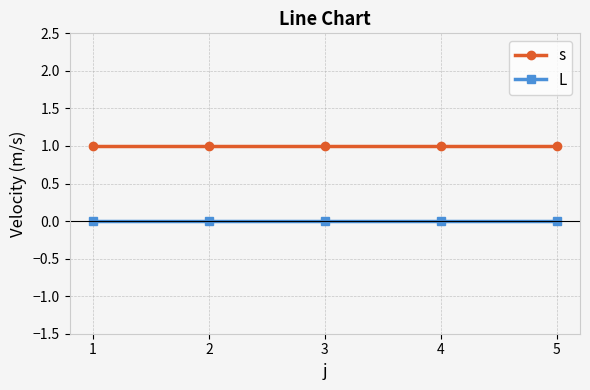

Rank the series at 5 from highest to lowest value.

s, L